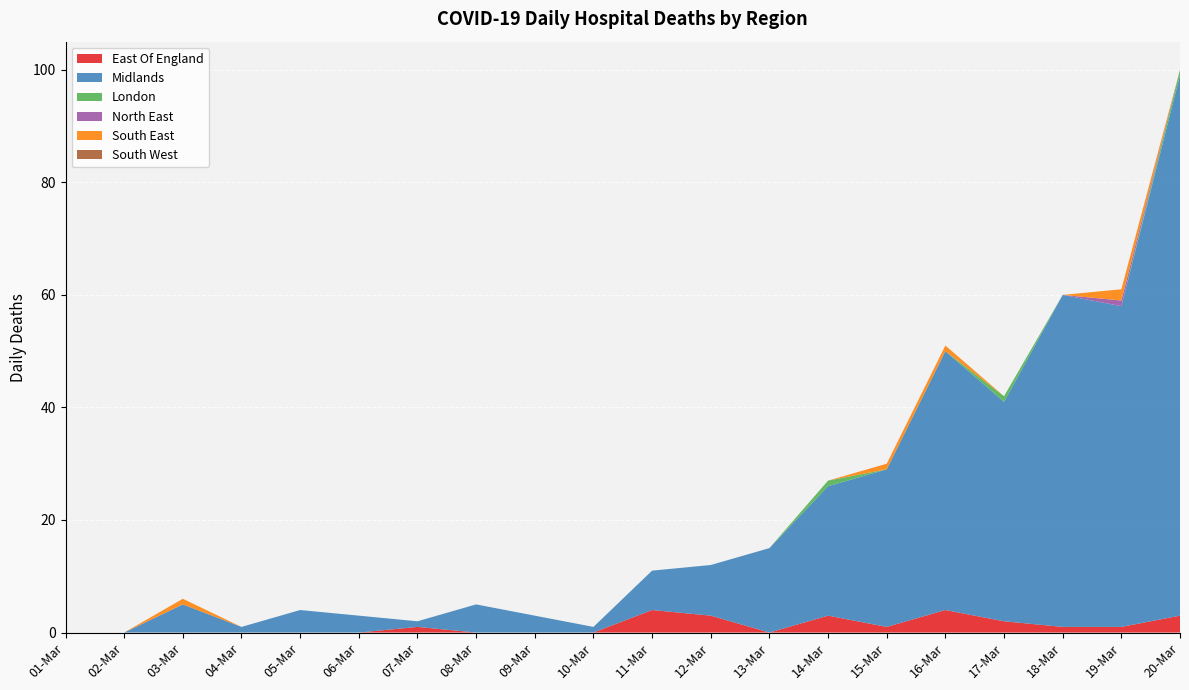

Reading right to left, what are all the values shown in this chart?

East Of England: 3	1	1	2	4	1	3	0	3	4	0	0	0	1	0	0	0	0	0	0
Midlands: 96	57	59	39	46	28	23	15	9	7	1	3	5	1	3	4	1	5	0	0
London: 1	0	0	1	0	0	1	0	0	0	0	0	0	0	0	0	0	0	0	0
North East: 0	1	0	0	0	0	0	0	0	0	0	0	0	0	0	0	0	0	0	0
South East: 0	2	0	0	1	1	0	0	0	0	0	0	0	0	0	0	0	1	0	0
South West: 0	0	0	0	0	0	0	0	0	0	0	0	0	0	0	0	0	0	0	0